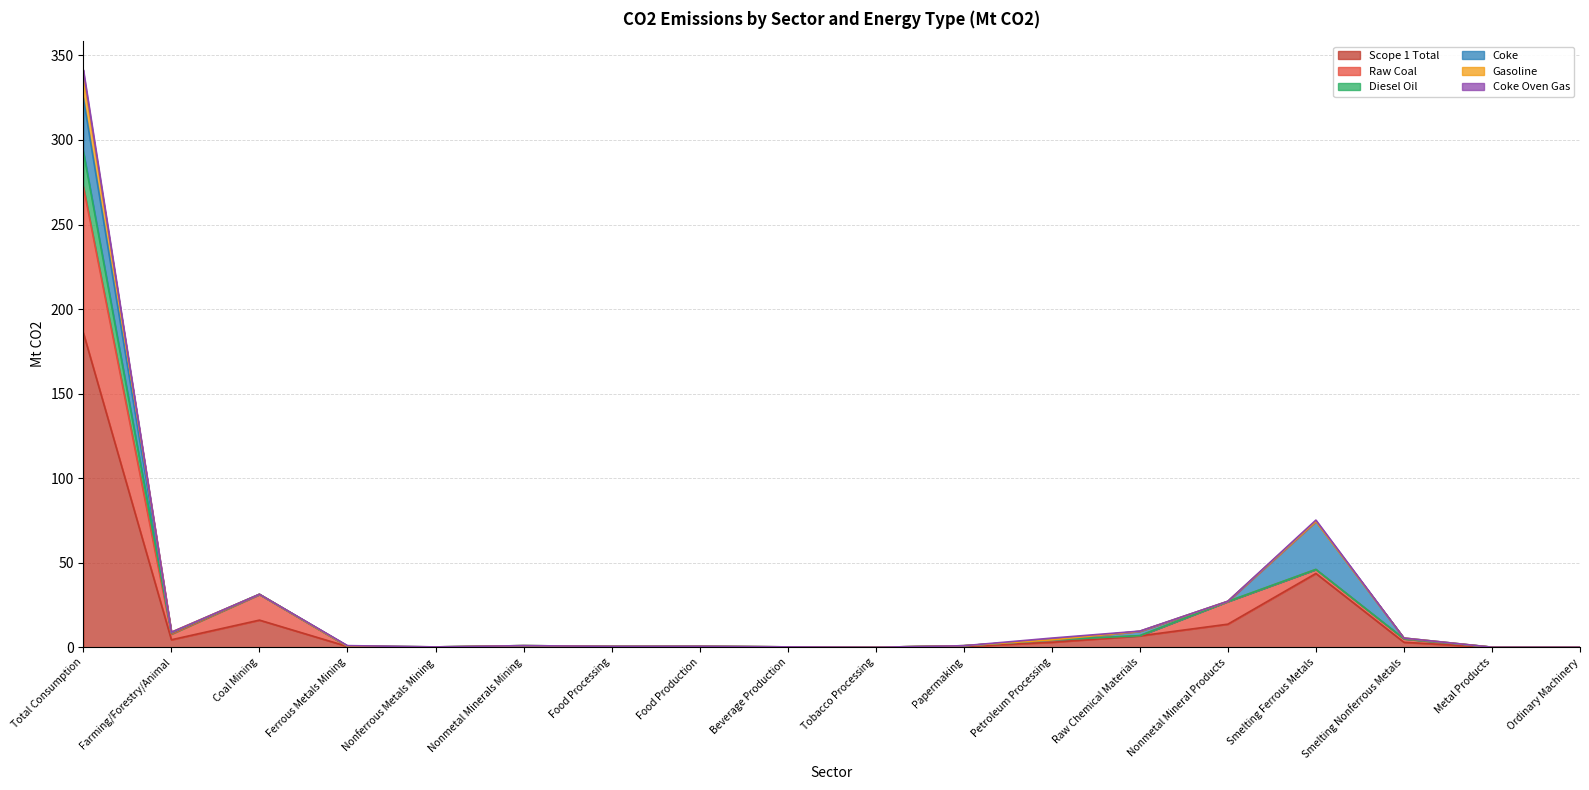

Rank the categories by Coke value from lowest to highest.

Coal Mining, Nonmetal Minerals Mining, Food Processing, Food Production, Beverage Production, Tobacco Processing, Papermaking, Petroleum Processing, Ferrous Metals Mining, Nonferrous Metals Mining, Nonmetal Mineral Products, Metal Products, Ordinary Machinery, Farming/Forestry/Animal, Smelting Nonferrous Metals, Raw Chemical Materials, Smelting Ferrous Metals, Total Consumption